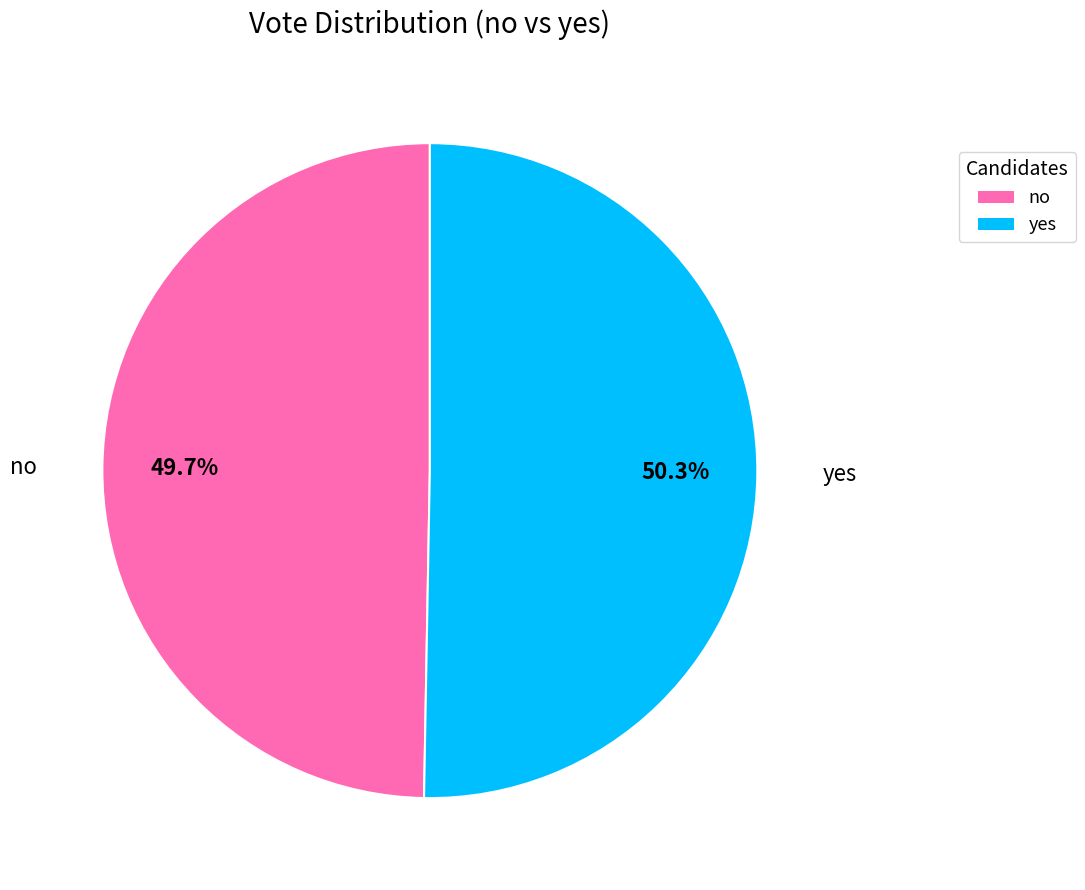

Rank the categories by value from lowest to highest.

no, yes